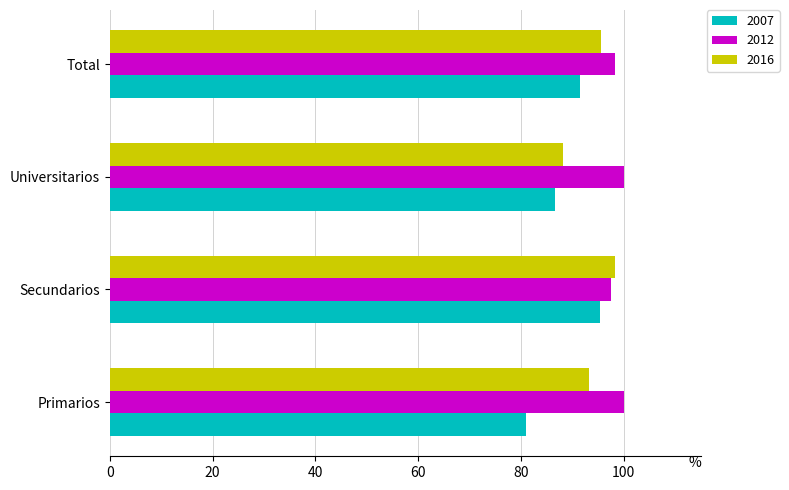

What is the highest value of the 2012 series?

100.0